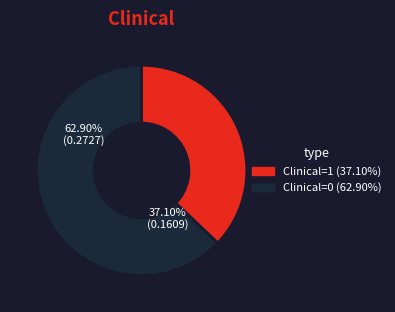

Do Clinical=1 and Clinical=0 together represent more than half of the pie?

Yes